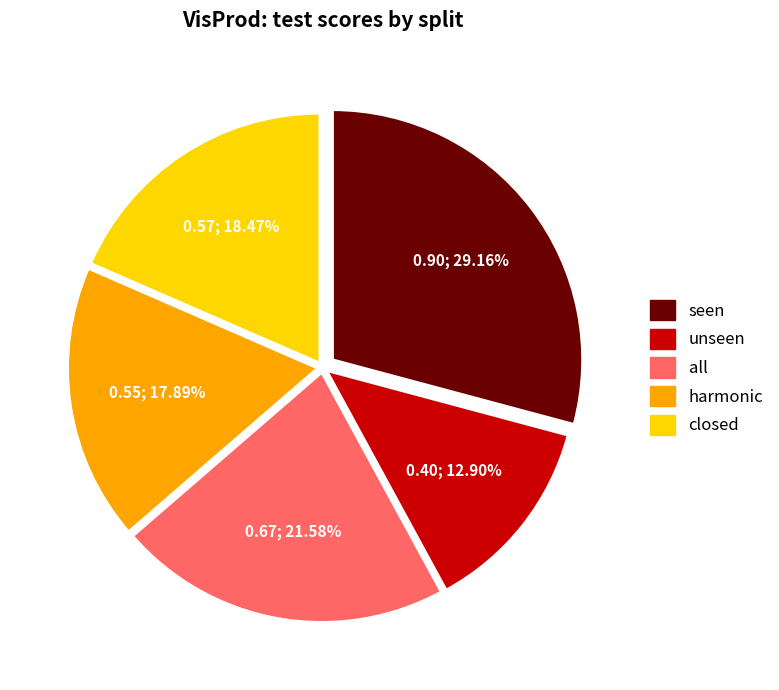

Do seen and all together represent more than half of the pie?

Yes